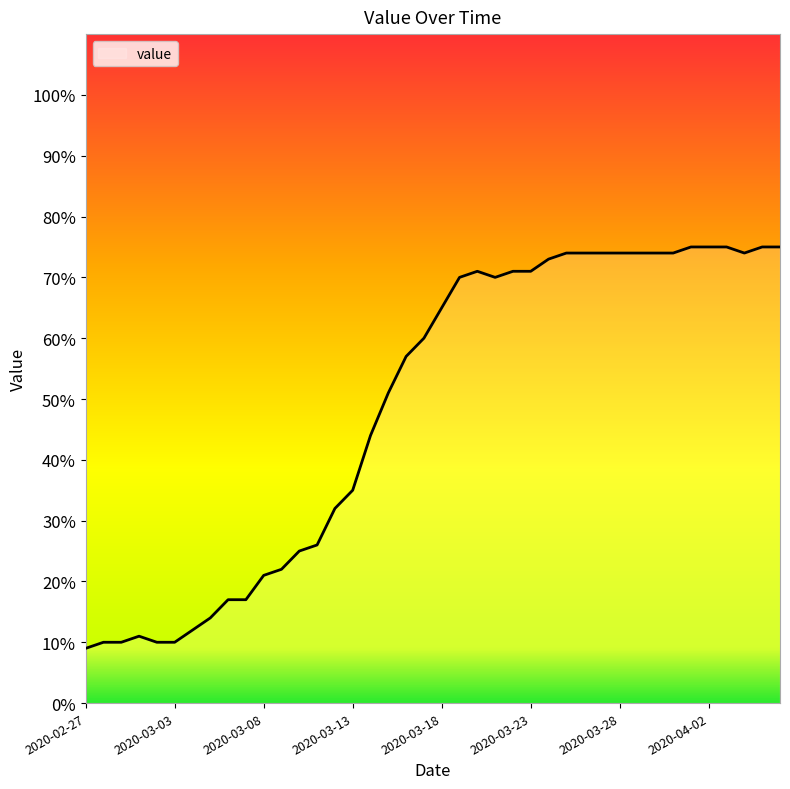

What is the minimum value shown in the chart?

9